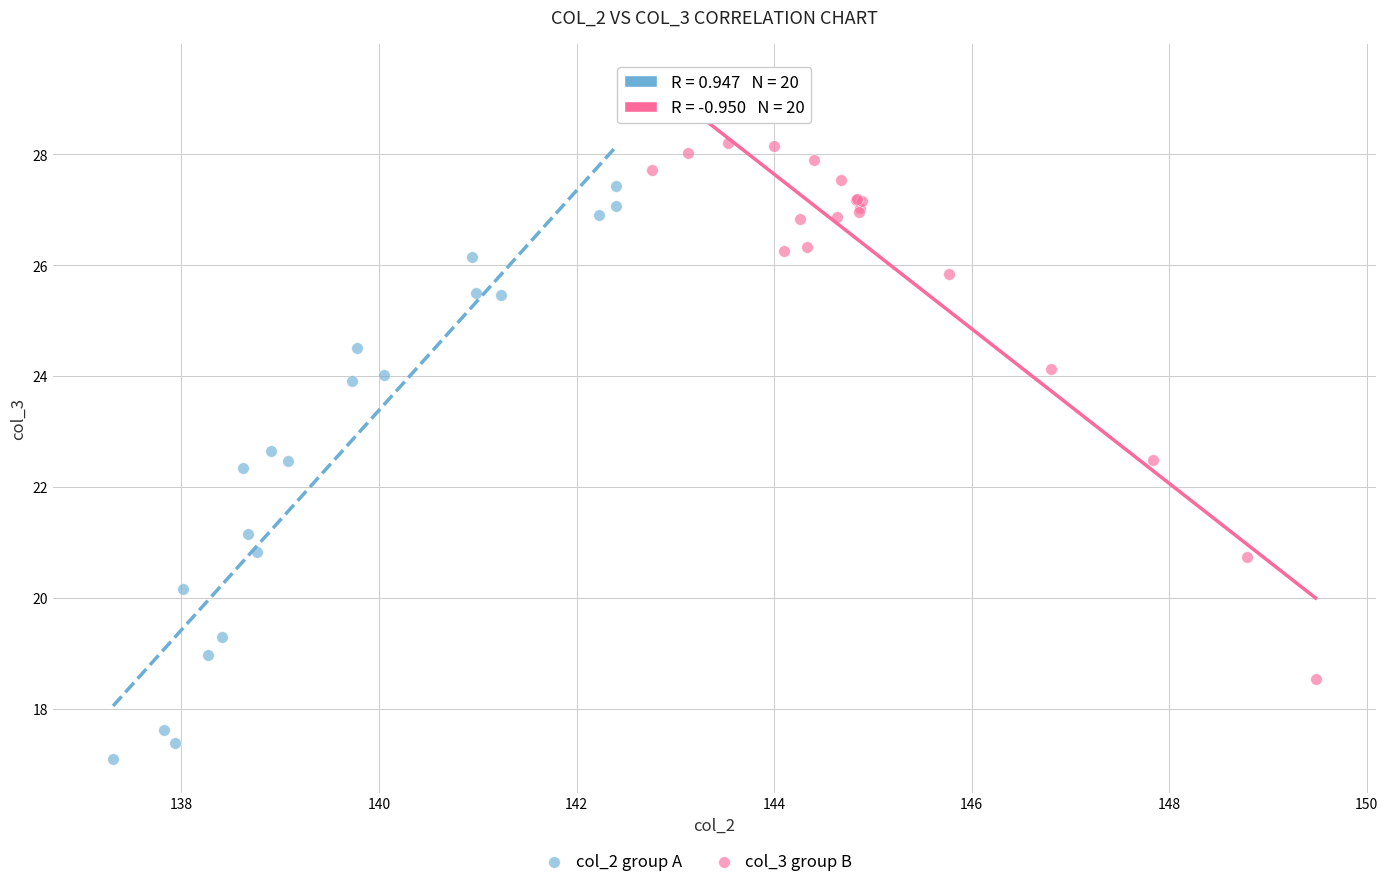

Which series reaches the minimum Y coordinate?

col_2 group A